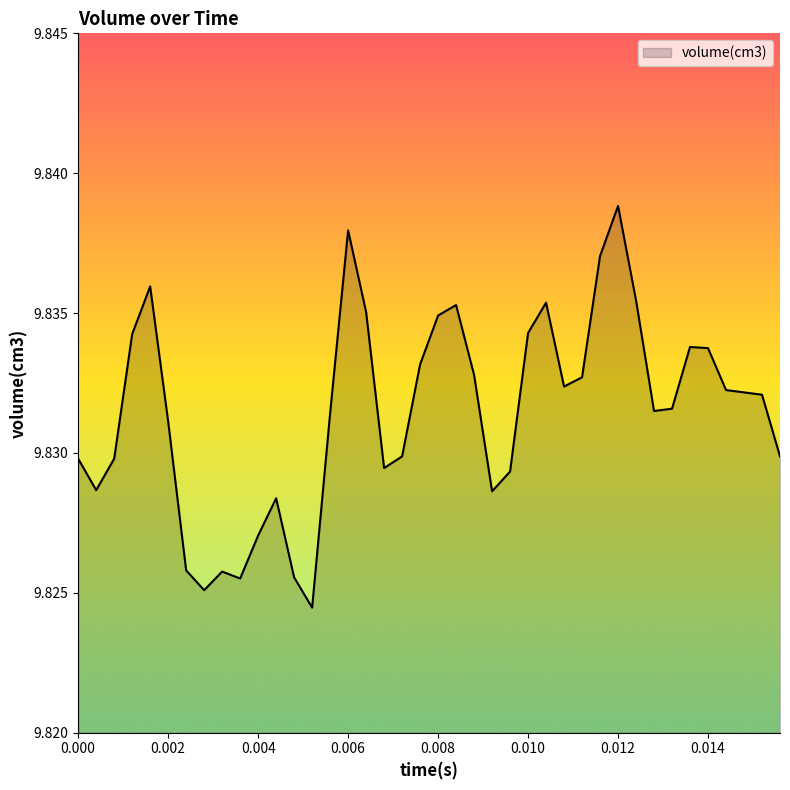

How many lines are shown in the chart?

1